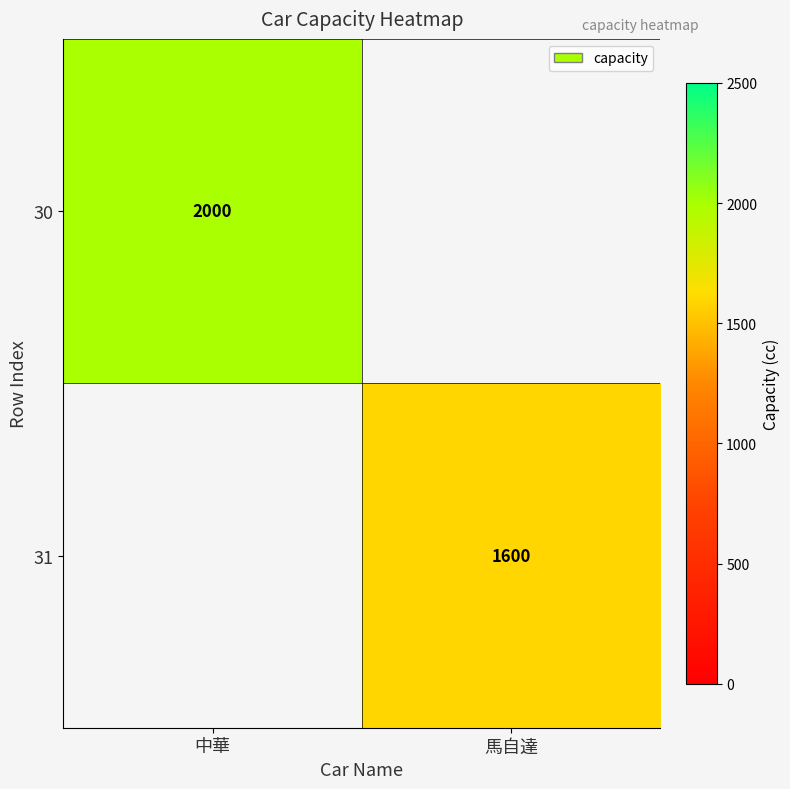

Is it true that 31 equals 520 at 馬自達?

False